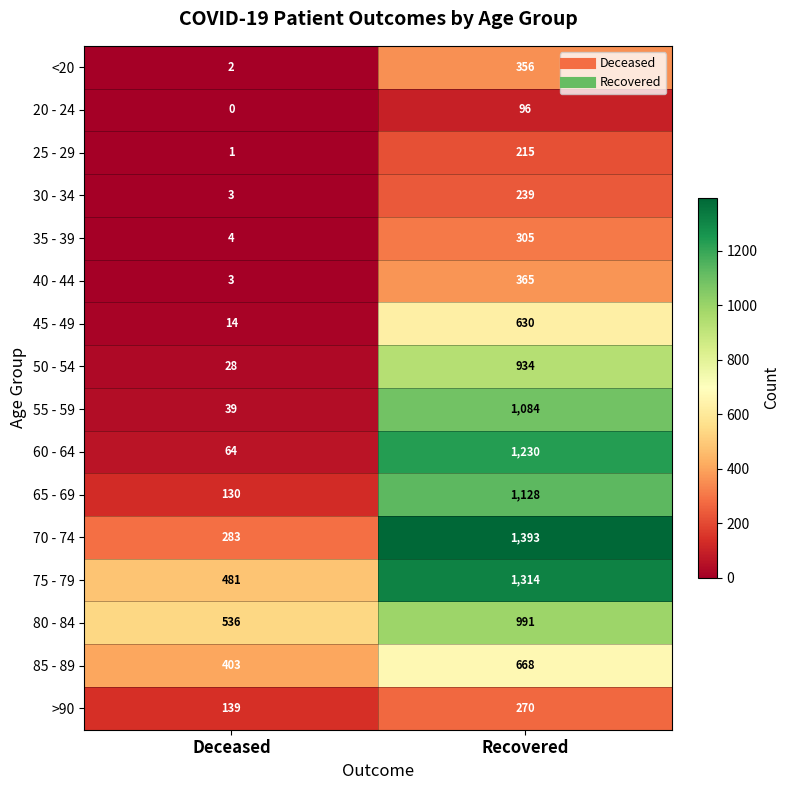

What is the average value of the 45 - 49 series?

322